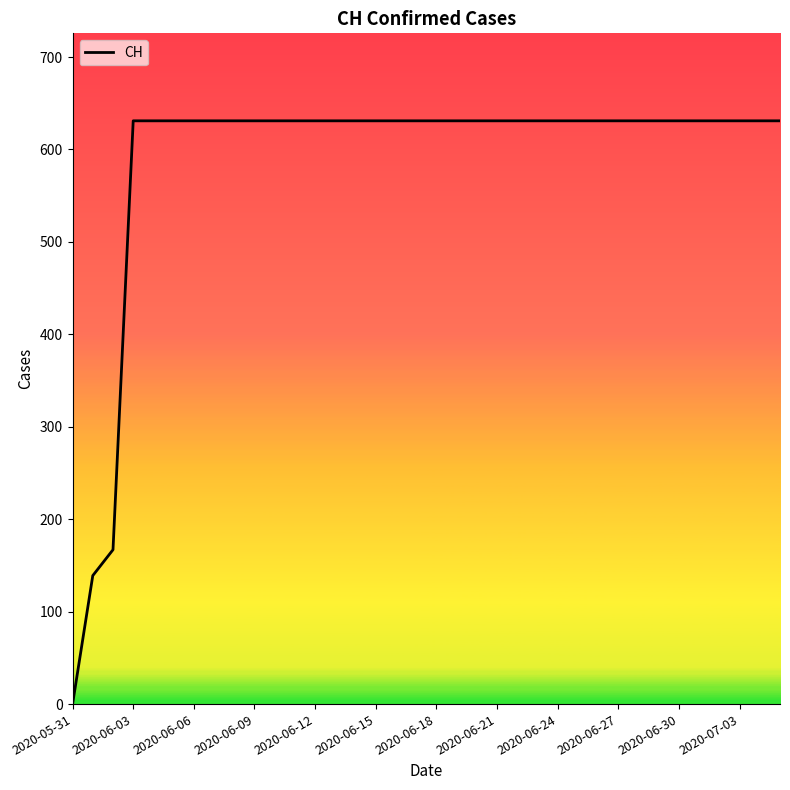

What is the difference between the maximum and minimum values?

631